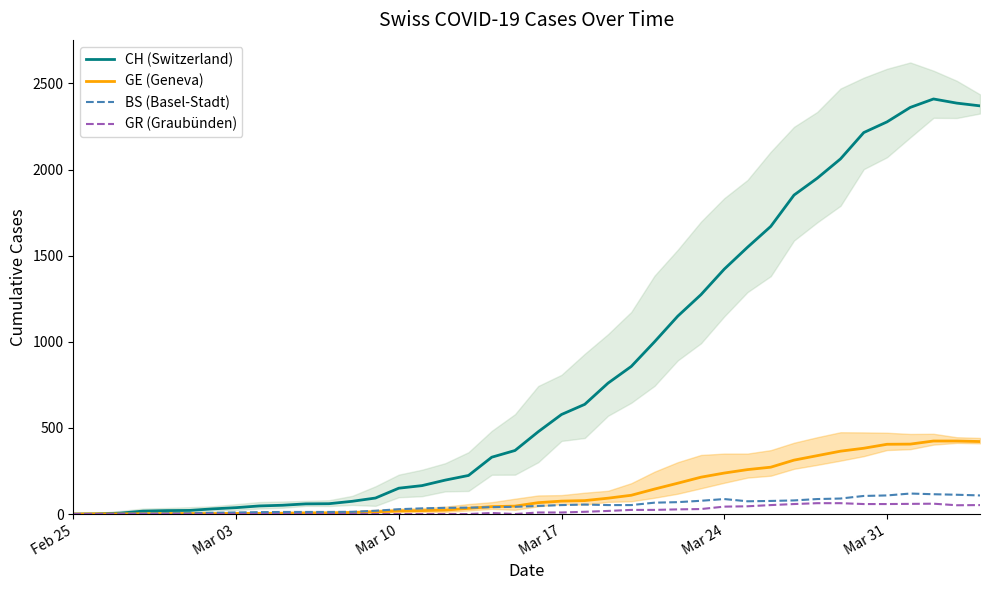

True or false: GR (Graubünden) and GE (Geneva) intersect in this chart.

False